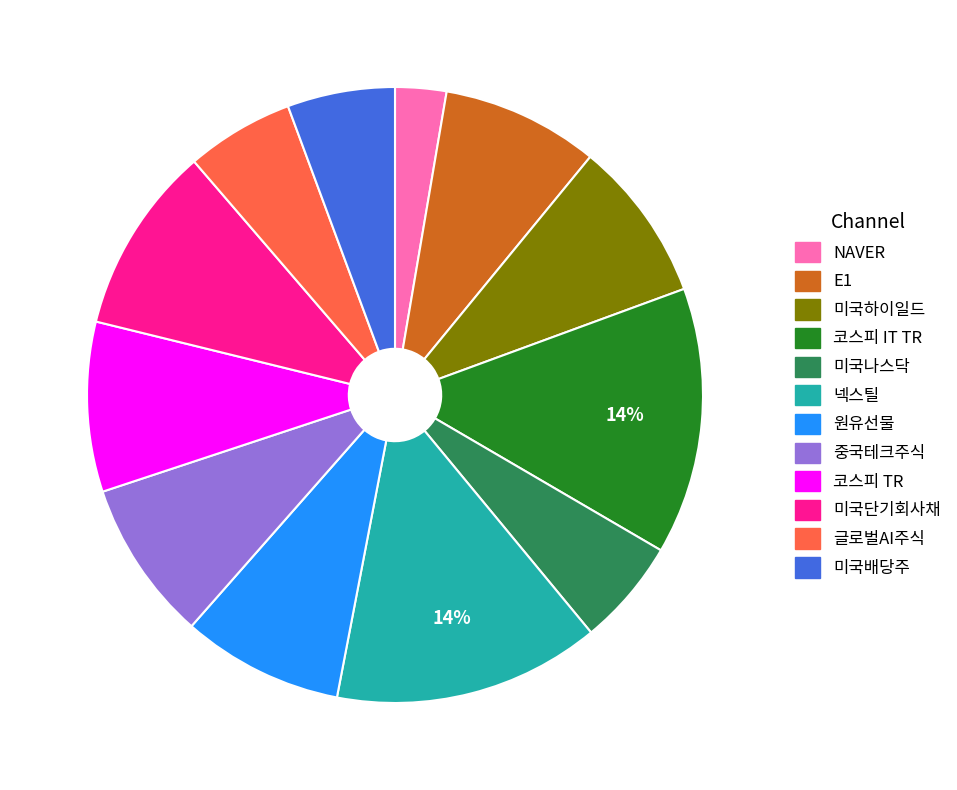

The 중국테크주식 slice represents 1% of the pie. True or false?

False